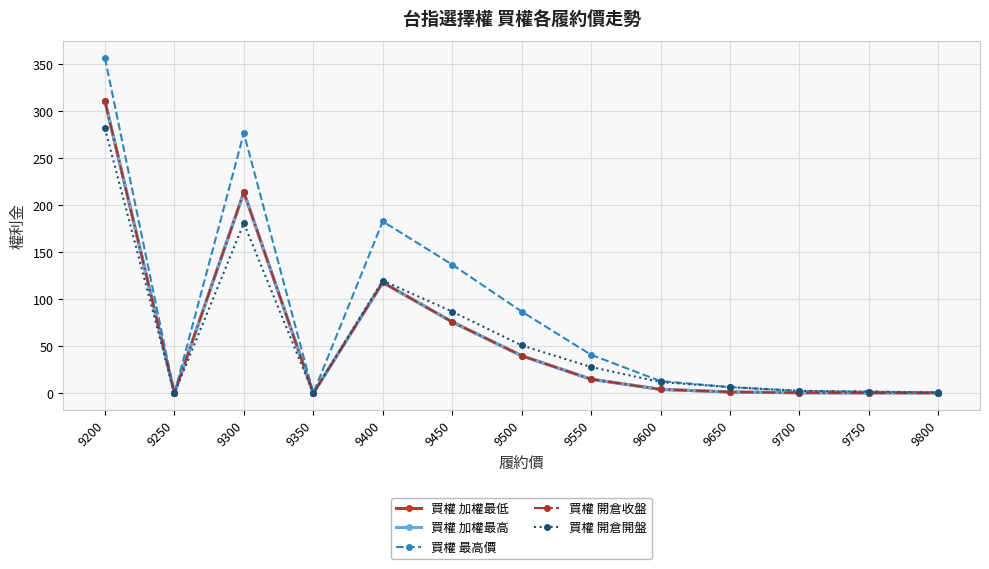

Does the chart have visible grid lines?

Yes